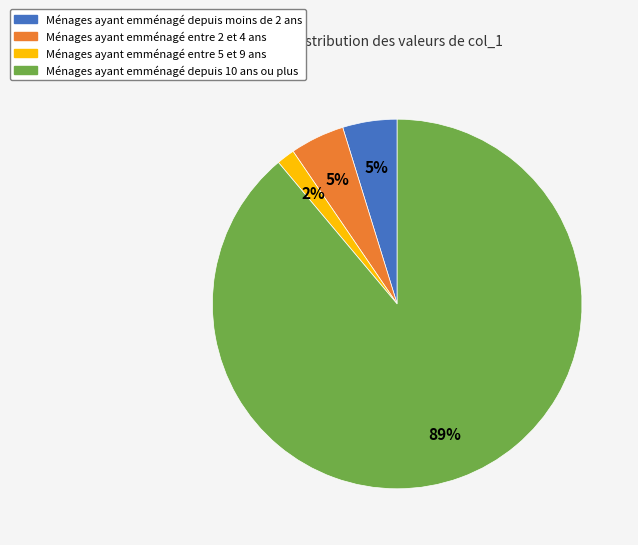

Is there a majority slice in this chart?

Yes